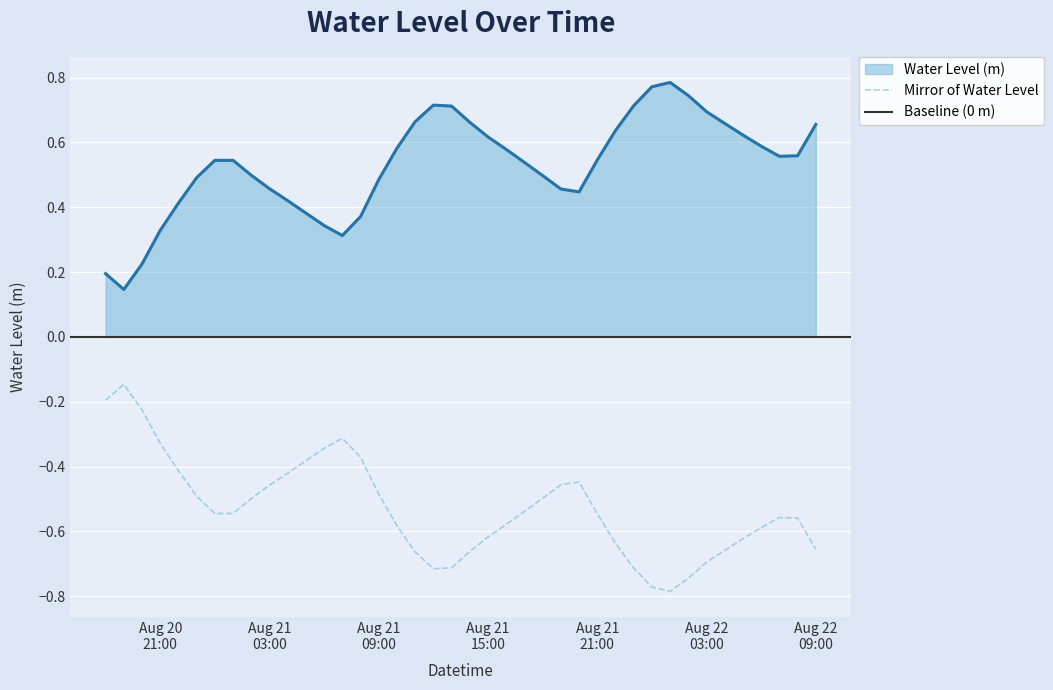

List the labels in order of value, largest first.

2023-08-22 01:00:00, 2023-08-22 00:00:00, 2023-08-22 02:00:00, 2023-08-21 12:00:00, 2023-08-21 23:00:00, 2023-08-21 13:00:00, 2023-08-22 03:00:00, 2023-08-21 11:00:00, 2023-08-21 14:00:00, 2023-08-22 04:00:00, 2023-08-22 09:00:00, 2023-08-21 22:00:00, 2023-08-22 05:00:00, 2023-08-21 15:00:00, 2023-08-22 06:00:00, 2023-08-21 10:00:00, 2023-08-21 16:00:00, 2023-08-22 08:00:00, 2023-08-22 07:00:00, 2023-08-21 21:00:00, 2023-08-21 00:00:00, 2023-08-21 01:00:00, 2023-08-21 17:00:00, 2023-08-21 02:00:00, 2023-08-21 18:00:00, 2023-08-20 23:00:00, 2023-08-21 09:00:00, 2023-08-21 03:00:00, 2023-08-21 19:00:00, 2023-08-21 20:00:00, 2023-08-21 04:00:00, 2023-08-20 22:00:00, 2023-08-21 05:00:00, 2023-08-21 08:00:00, 2023-08-21 06:00:00, 2023-08-20 21:00:00, 2023-08-21 07:00:00, 2023-08-20 20:00:00, 2023-08-20 18:00:00, 2023-08-20 19:00:00